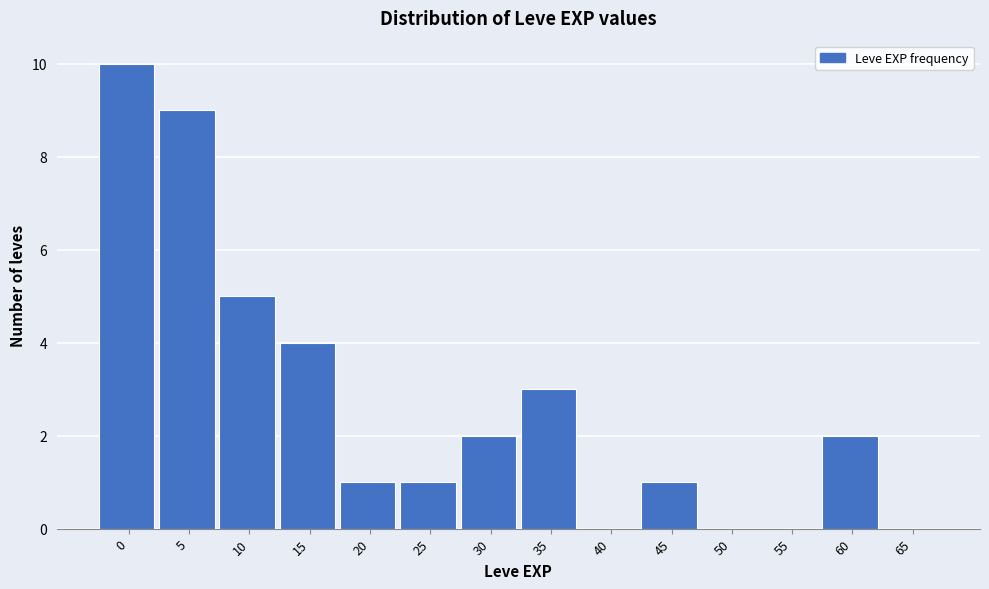

Reading left to right, extract all data points from this chart.

0=10	5=9	10=5	15=4	20=1	25=1	30=2	35=3	40=0	45=1	50=0	55=0	60=2	65=0